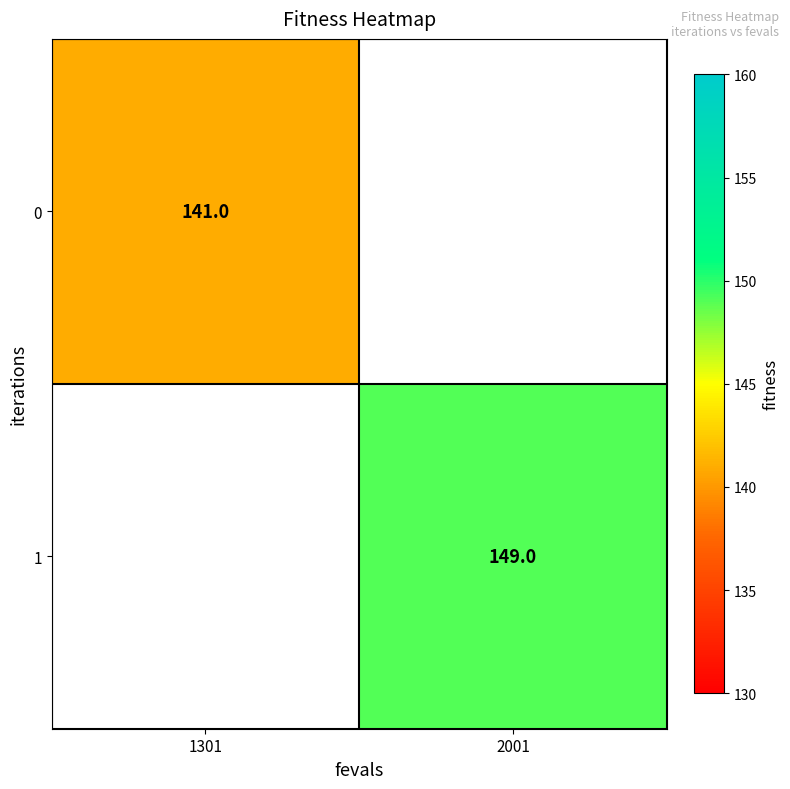

True or false: 1 has a value of 73.7 at 2001.

False